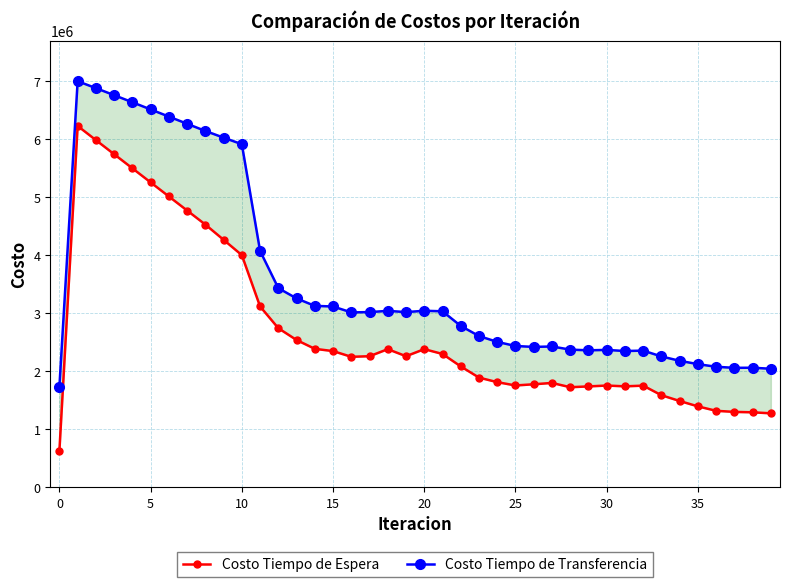

Does the chart have visible grid lines?

Yes